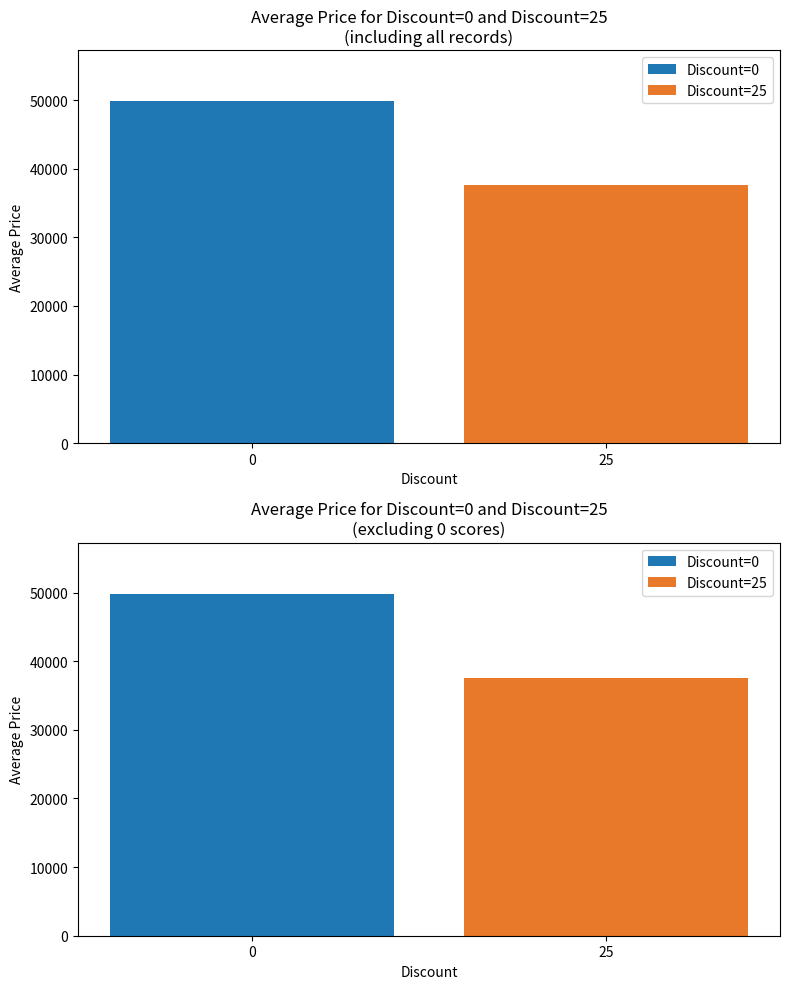

Count the values in the range 37590 to 49800.

2